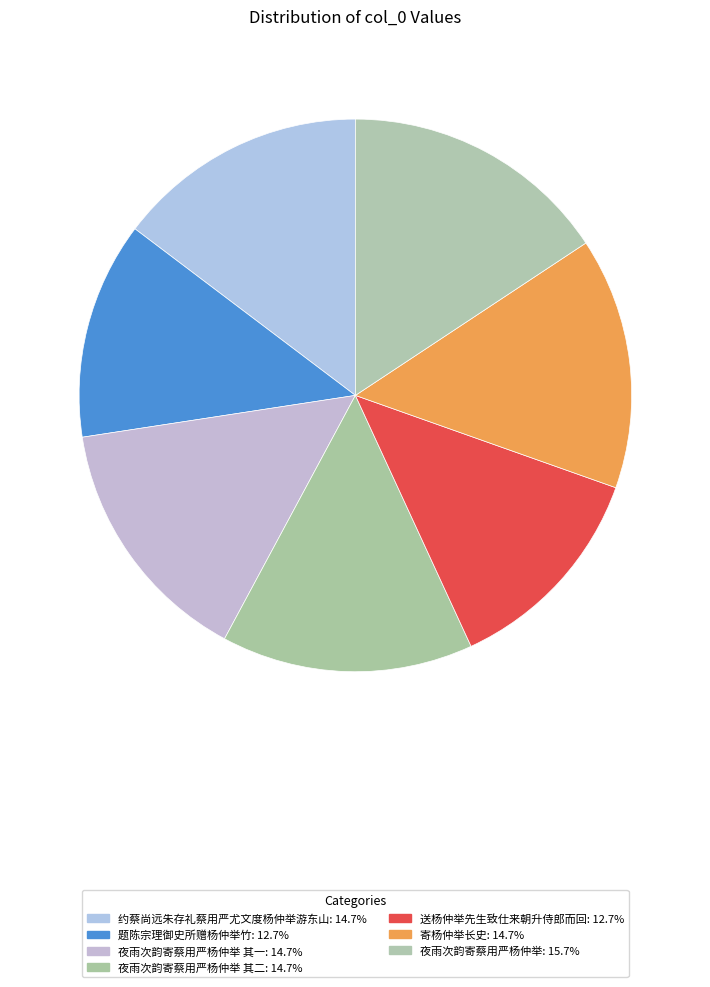

Which category has the biggest portion of the pie?

夜雨次韵寄蔡用严杨仲举